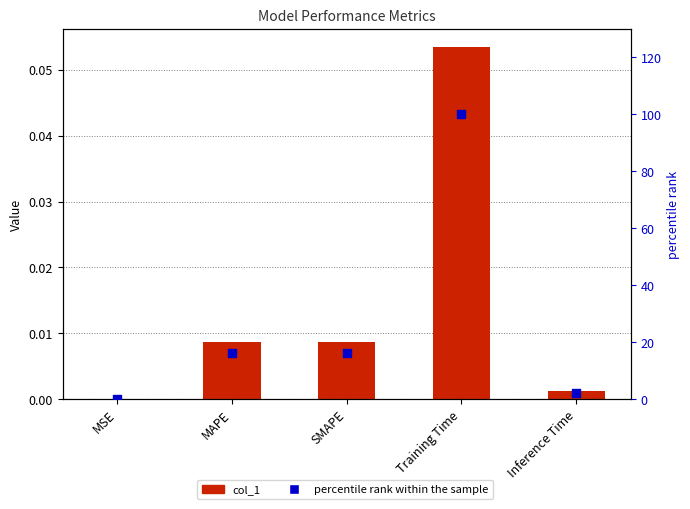

What is the total value across all series at Inference Time?

2.2